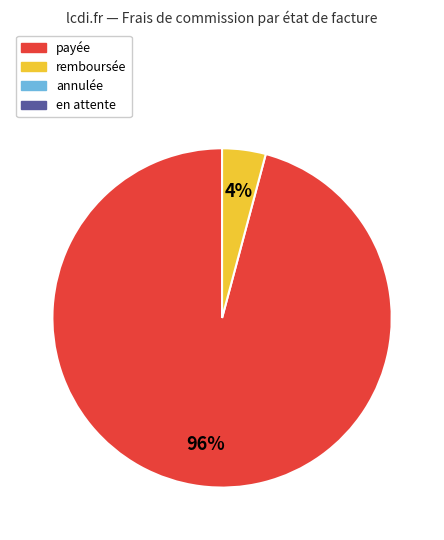

Is there a majority slice in this chart?

Yes